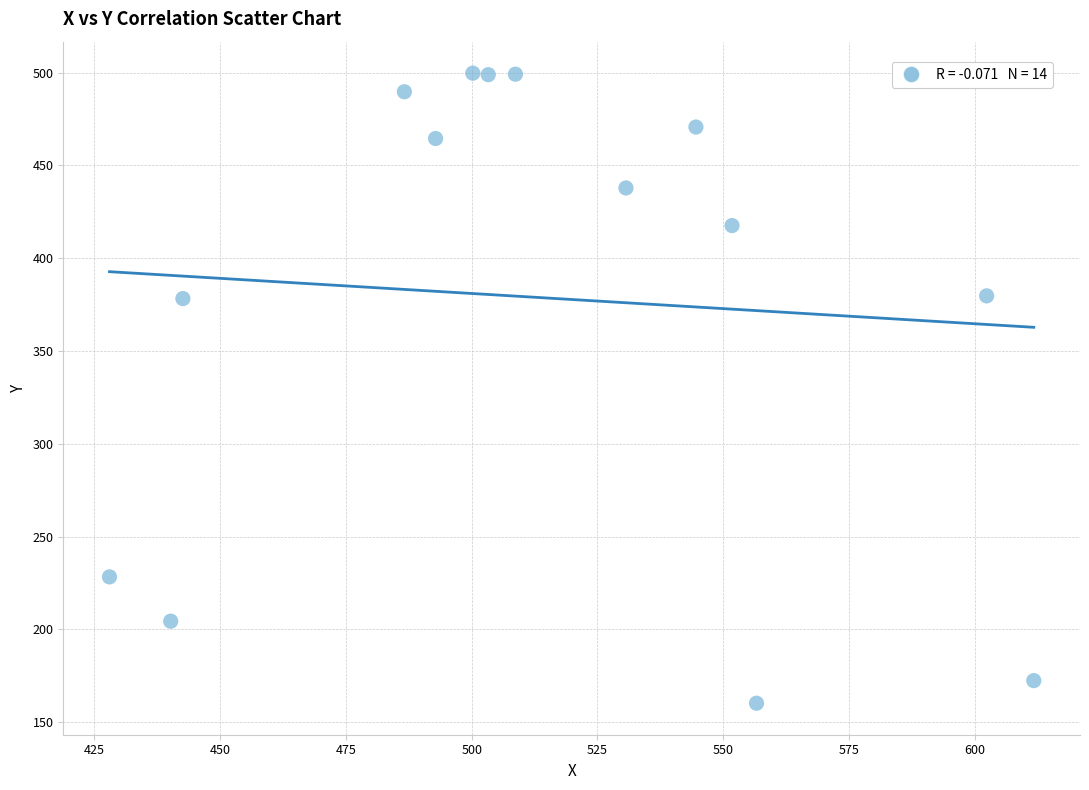

What is the range of X values (max minus min)?

183.8